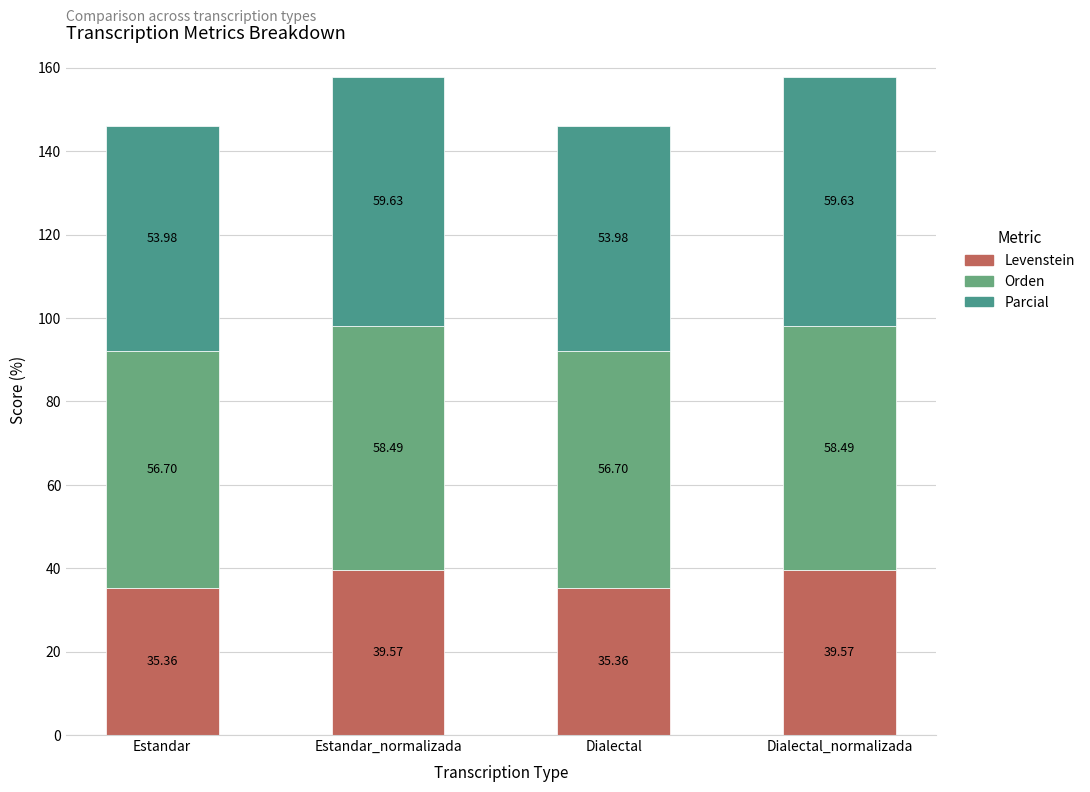

At which label is Parcial closest to 56?

Estandar